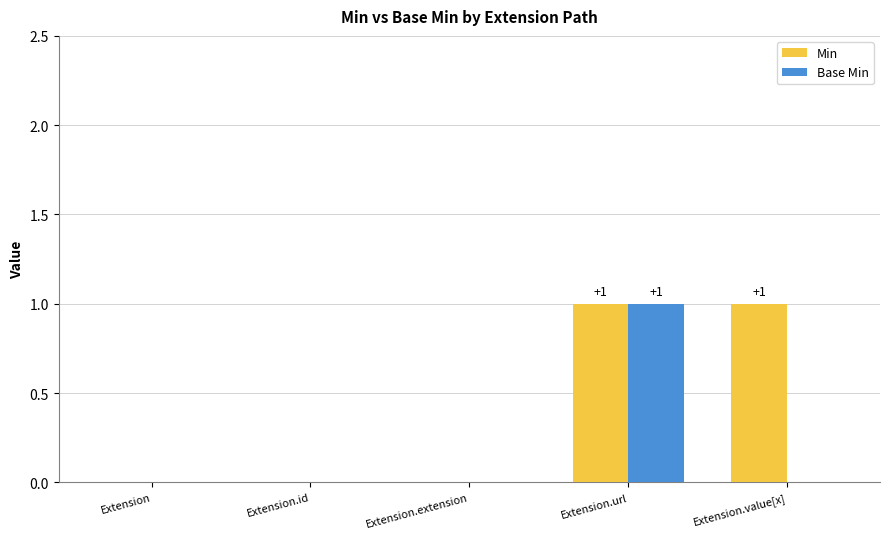

Which series has the largest total across all categories?

Min